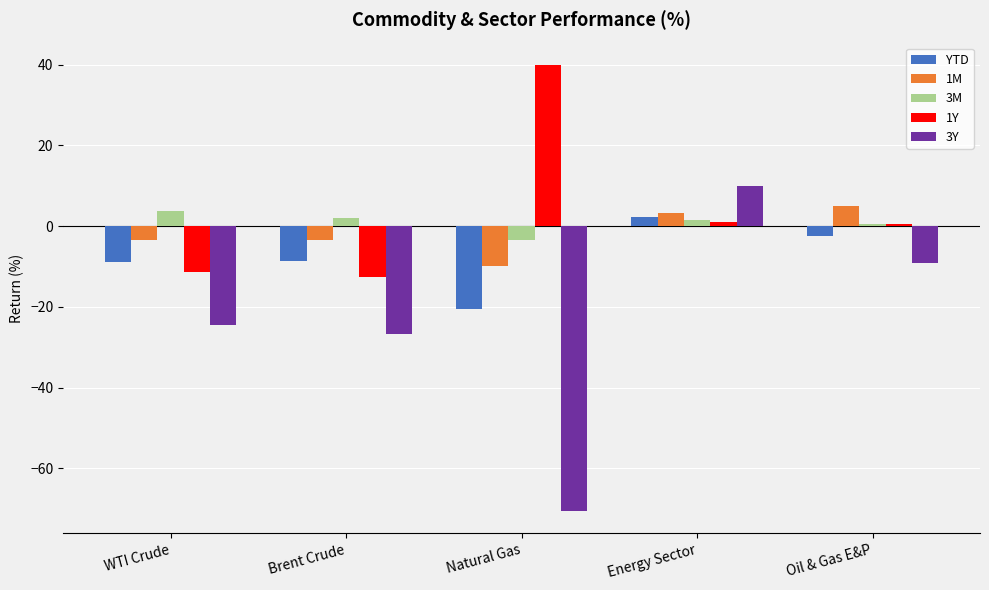

What is the sum of all 3M values?

4.2